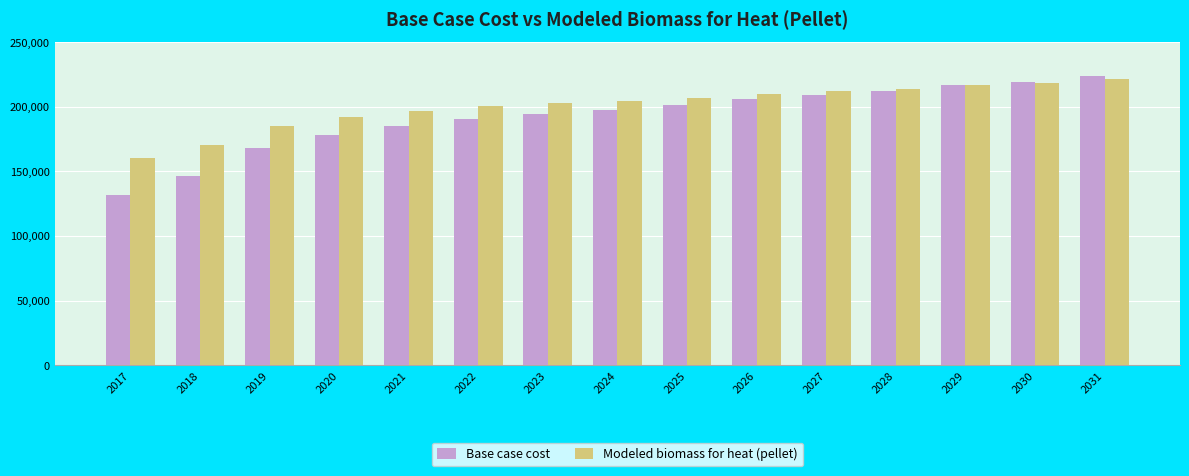

Reading left to right, what are all the values shown in this chart?

Base case cost: 131415.0	146590.4	168045.3	177987.8	185313.9	190546.8	194209.8	197349.6	201012.6	205722.2	209385.2	212525.0	216711.3	219327.8	224037.4
Modeled biomass for heat (pellet): 160066.2	170490.0	185402.8	192112.2	196964.2	200331.8	202588.1	204479.4	206752.2	209779.5	212068.1	213990.9	216667.8	218232.1	221296.6